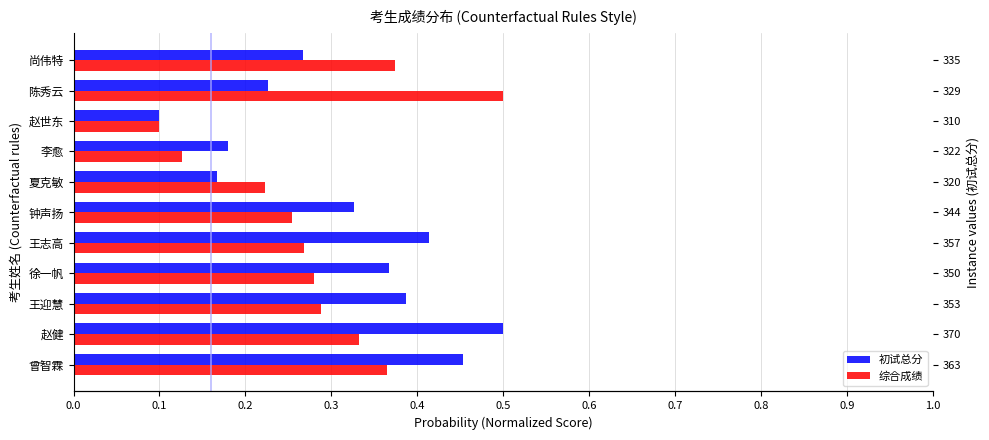

True or false: 初试总分 has a value of 0.8 at 曾智霖.

False